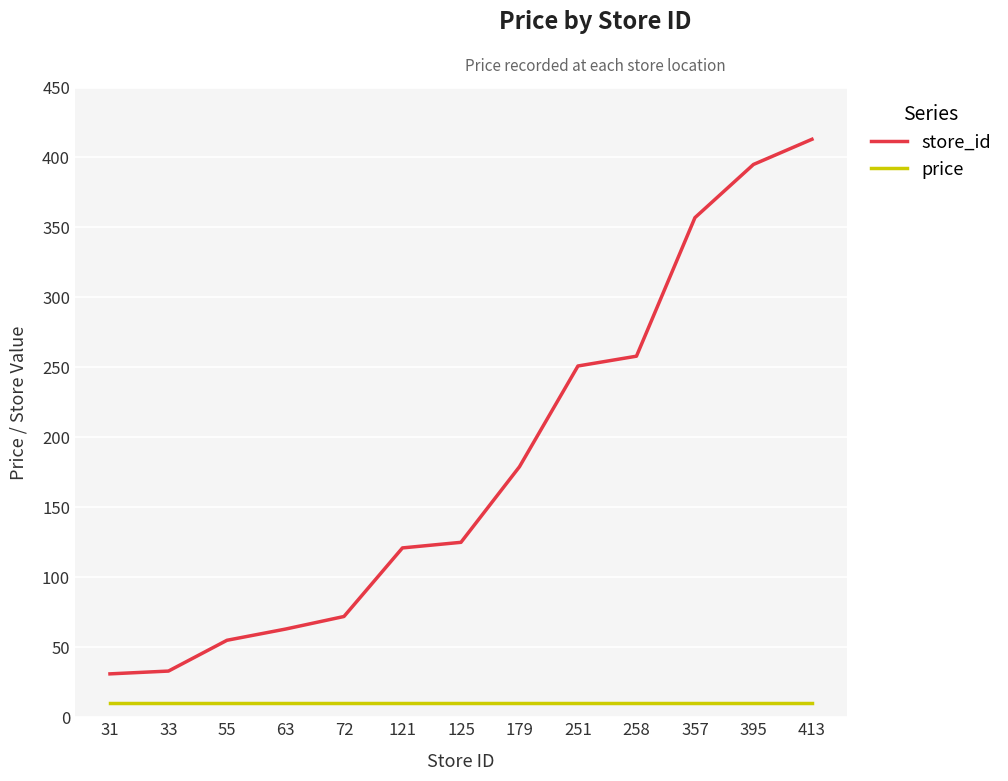

Rank the series by their maximum value, from lowest to highest.

price, store_id